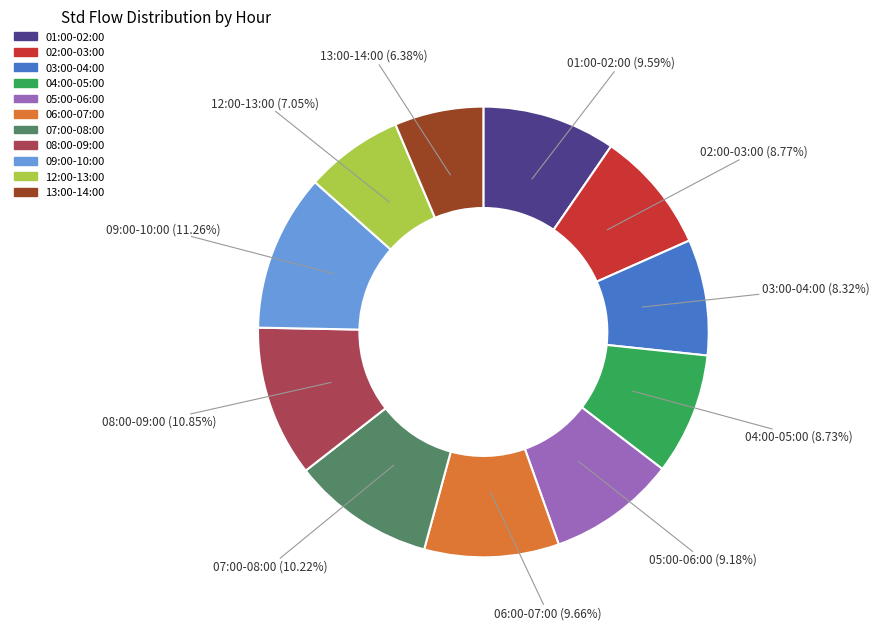

Combined, do 03:00-04:00 and 05:00-06:00 account for over 50%?

No